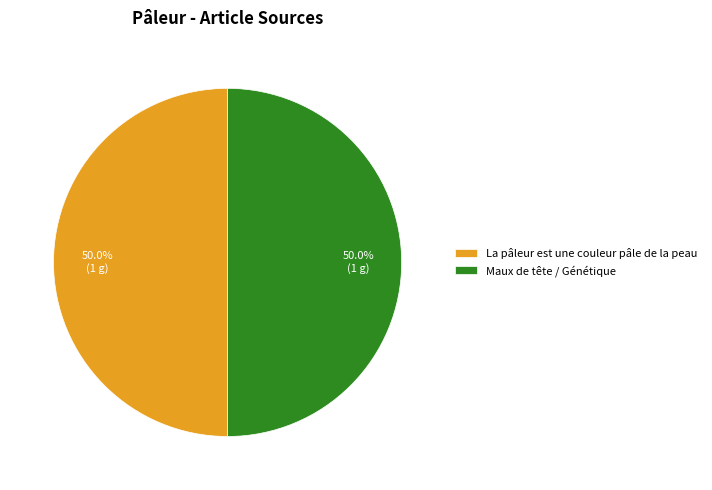

Combined, do Maux de tête / Génétique and La pâleur est une couleur pâle de la peau account for over 50%?

Yes